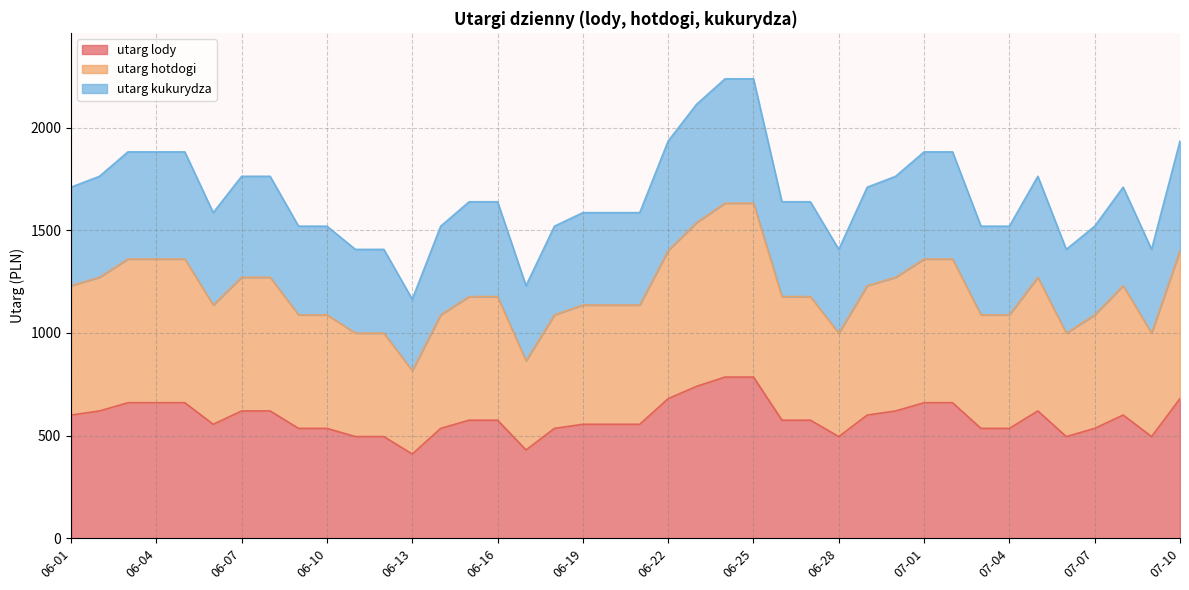

Where does the utarg kukurydza series first go above 1639?

06-01